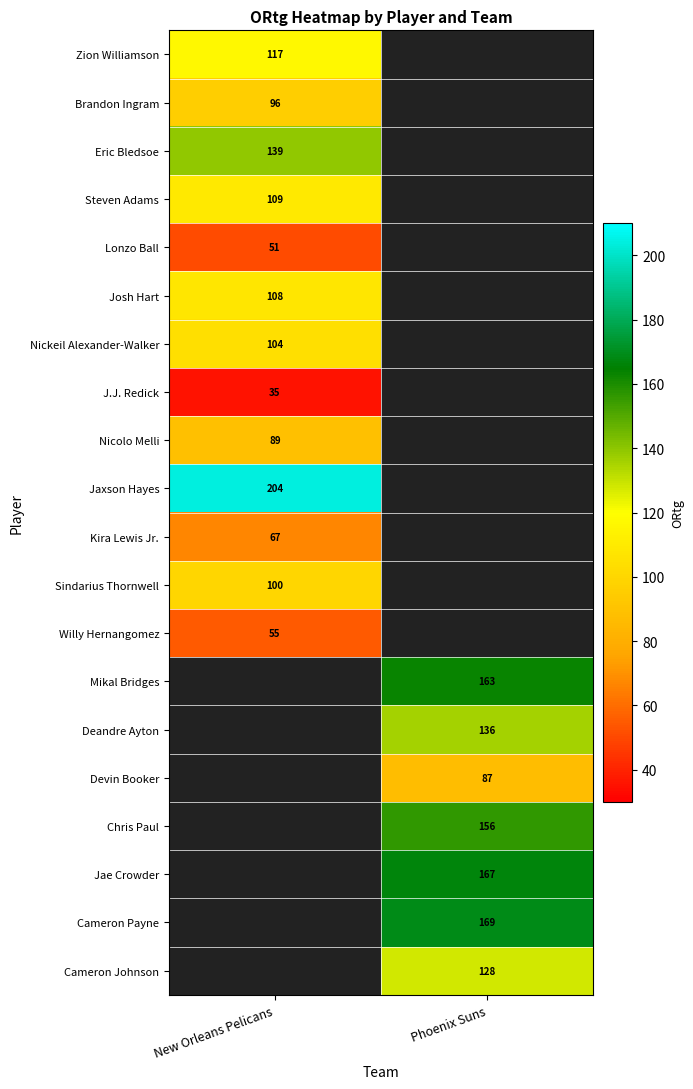

The value of Nickeil Alexander-Walker at New Orleans Pelicans is 30. True or false?

False